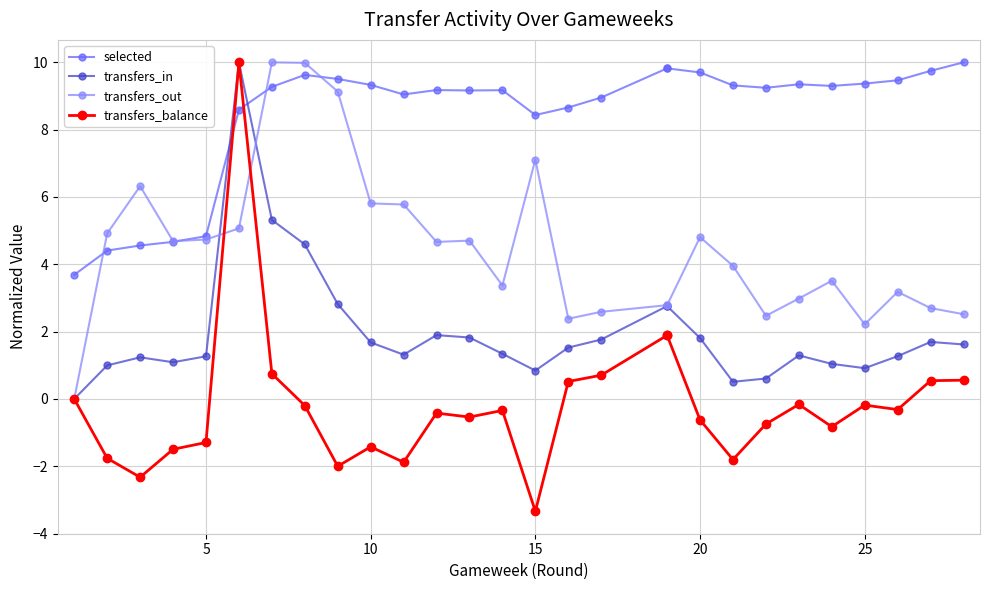

Count the number of data series in this chart.

4